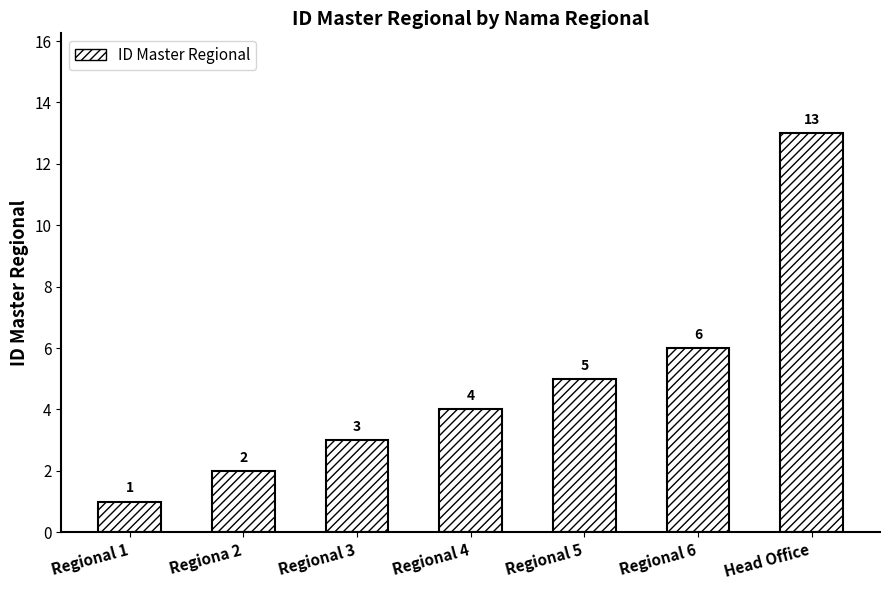

How many distinct data groups are displayed?

1